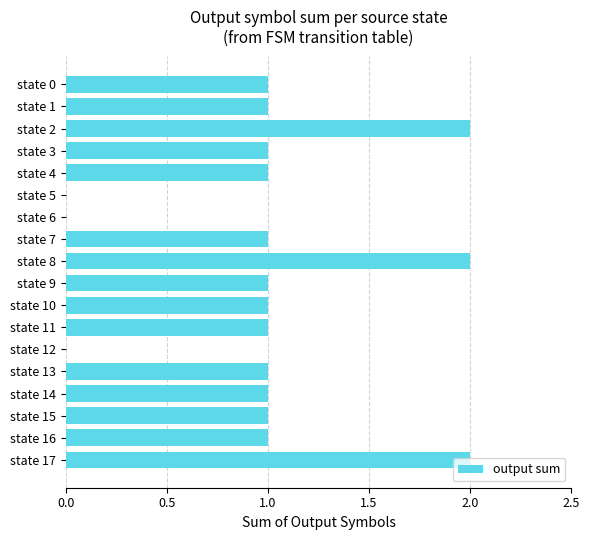

The value at state 15 is 1. True or false?

True